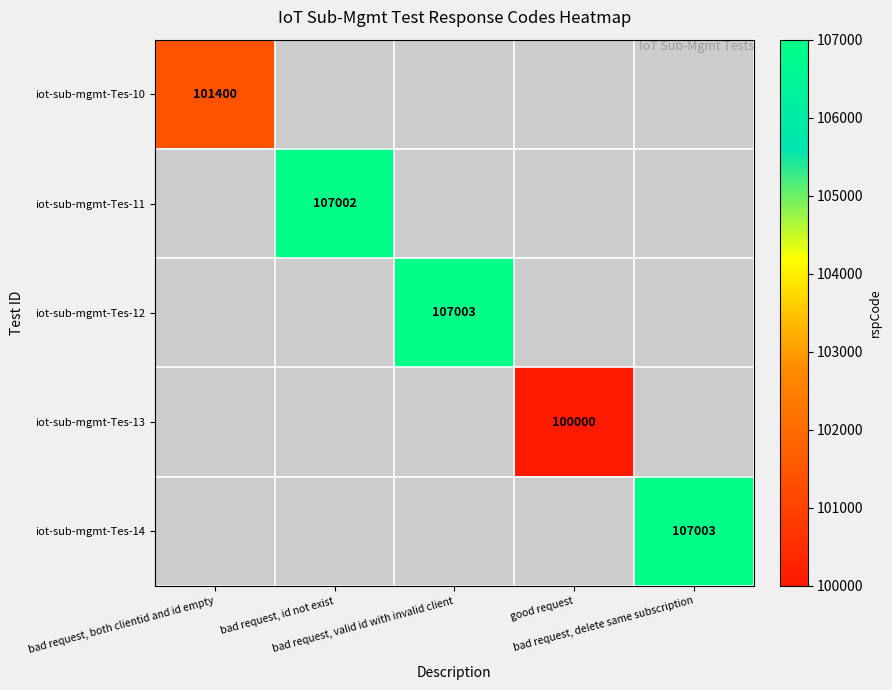

Which category has the highest value across all series?

bad request, valid id with invalid client